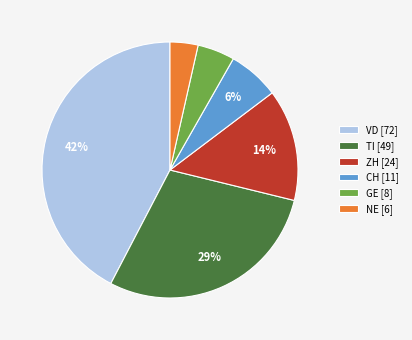

True or false: CH [11] accounts for 1% of the total.

False